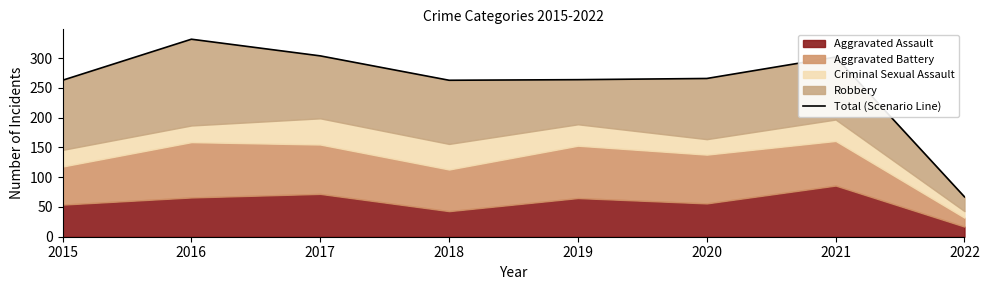

Reading left to right, list all the values displayed in this chart.

263	332	304	263	264	266	302	67